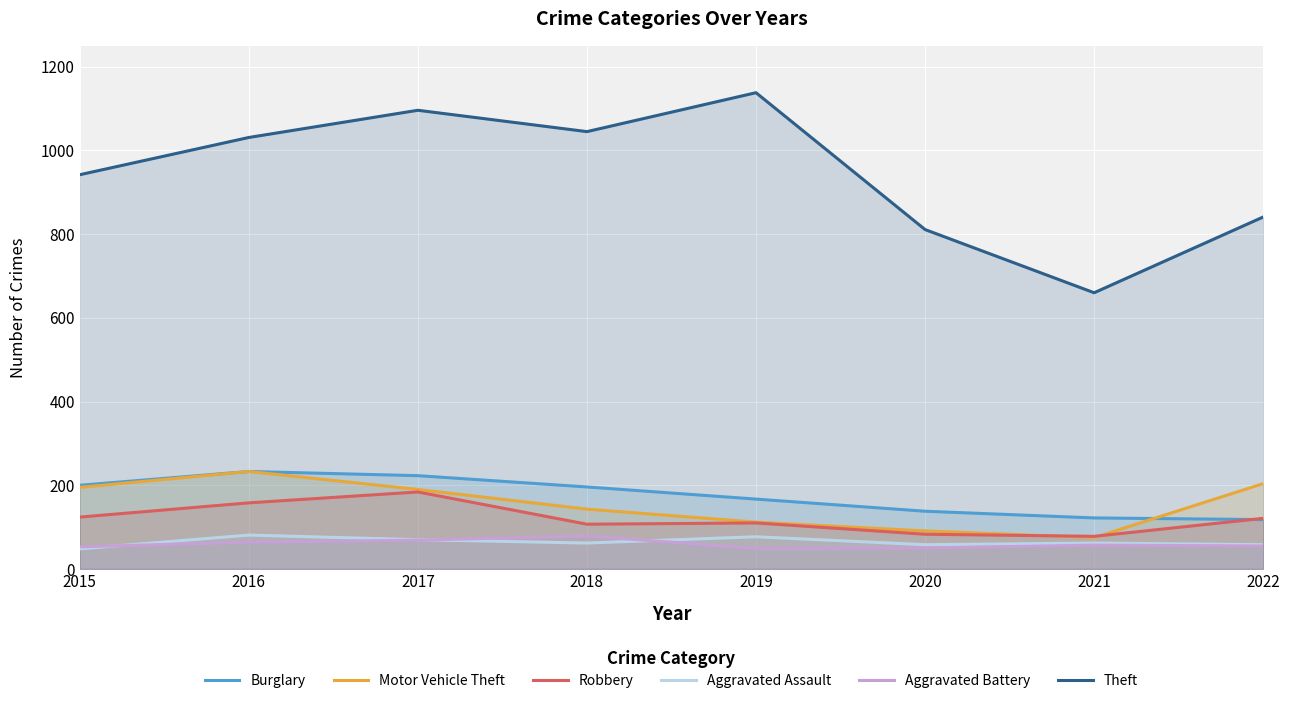

What is the maximum value for Burglary?

233